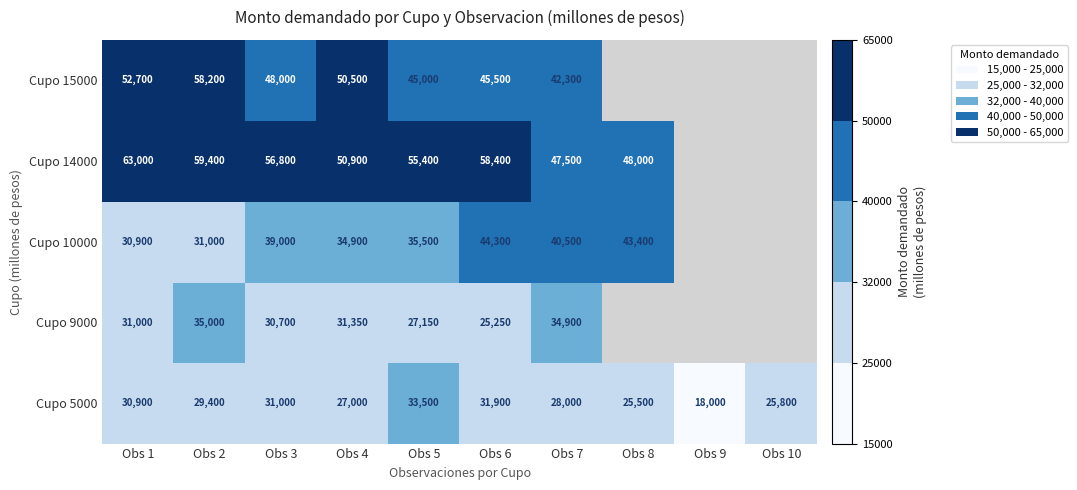

At Obs 3, list the series in order from smallest to largest.

Cupo 9000, Cupo 5000, Cupo 10000, Cupo 15000, Cupo 14000